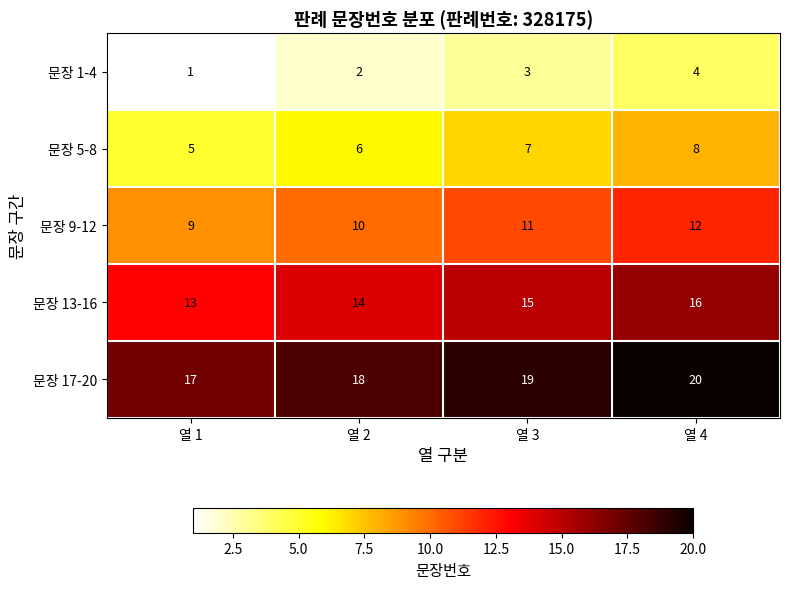

What is the sum of the 문장 1-4 values at 열 4 and 열 1?

5